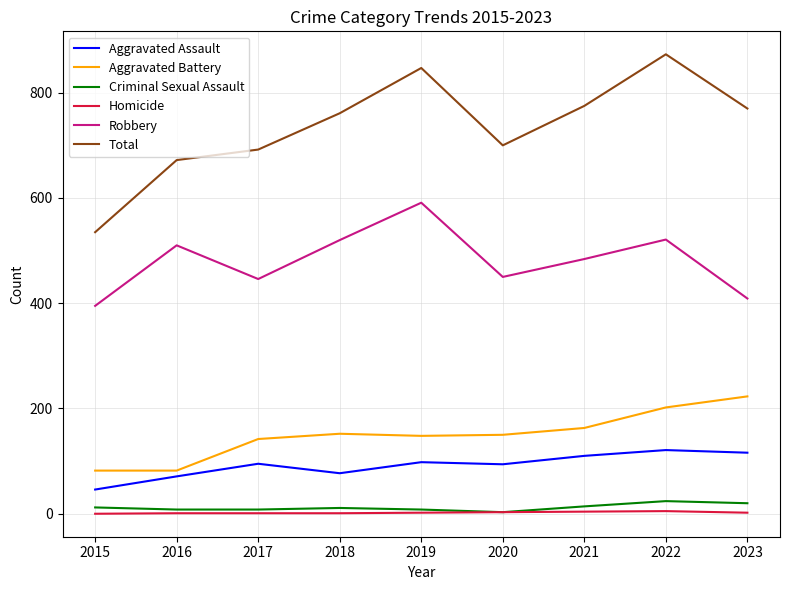

What is the difference between the highest and lowest values at 2021?

771